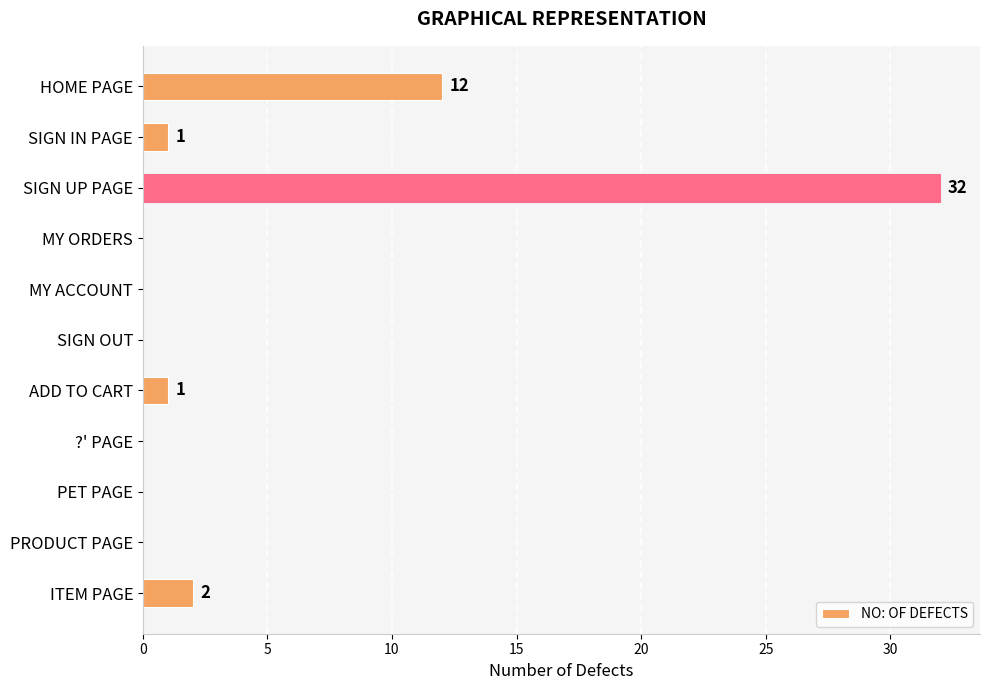

What is the ratio of the value at HOME PAGE to the value at SIGN IN PAGE?

12.0